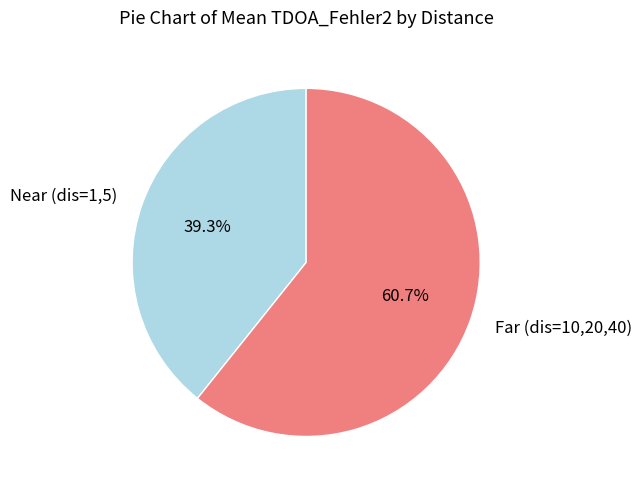

What percentage is NOT represented by Near (dis=1,5)?

60.7%